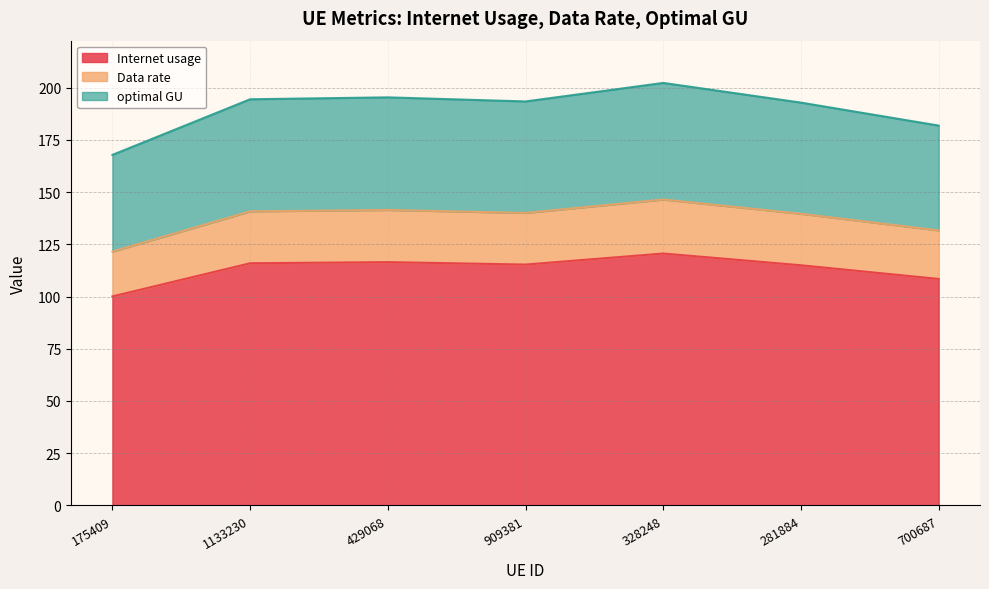

True or false: Internet usage and optimal GU intersect in this chart.

False